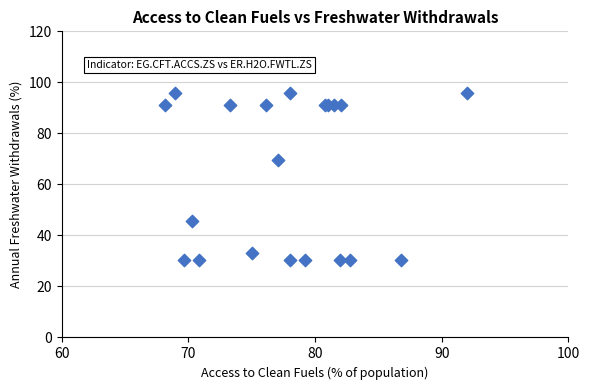

What Y value in the scatter plot is closest to 63?

69.7